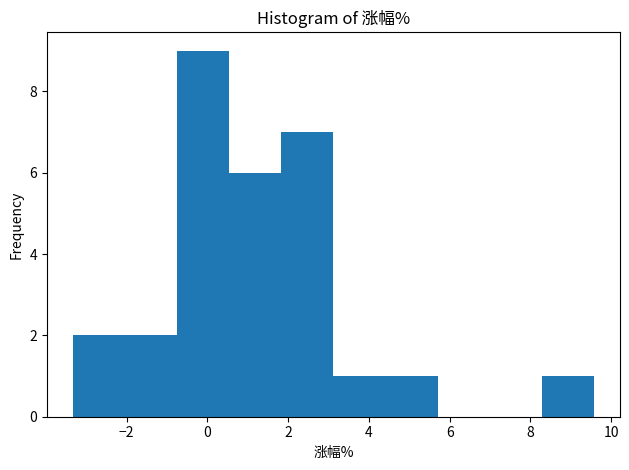

Over which range of the x-axis is the bar tallest?

-0.8 to 0.6